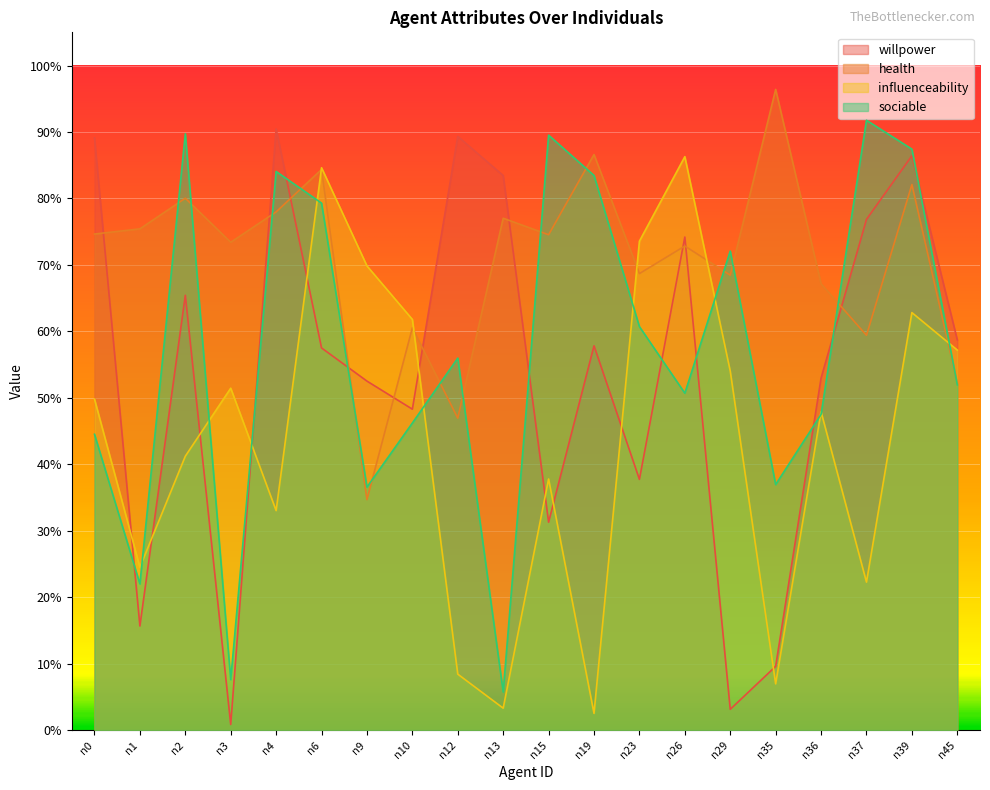

What are all the series names shown in the legend?

willpower, health, influenceability, sociable